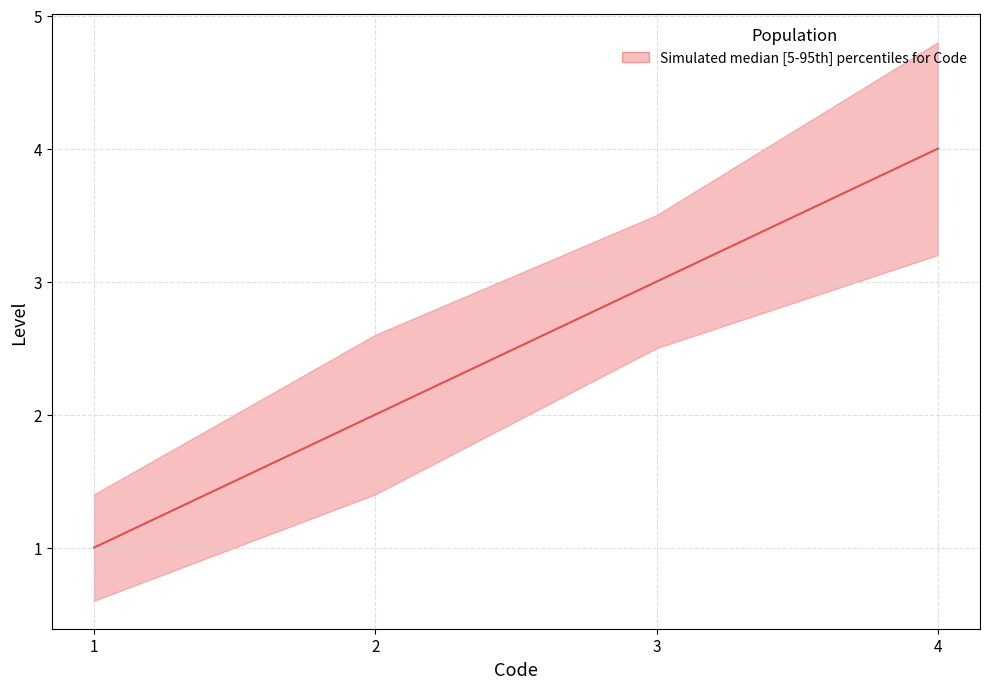

Rank the categories by value from highest to lowest.

4, 3, 2, 1